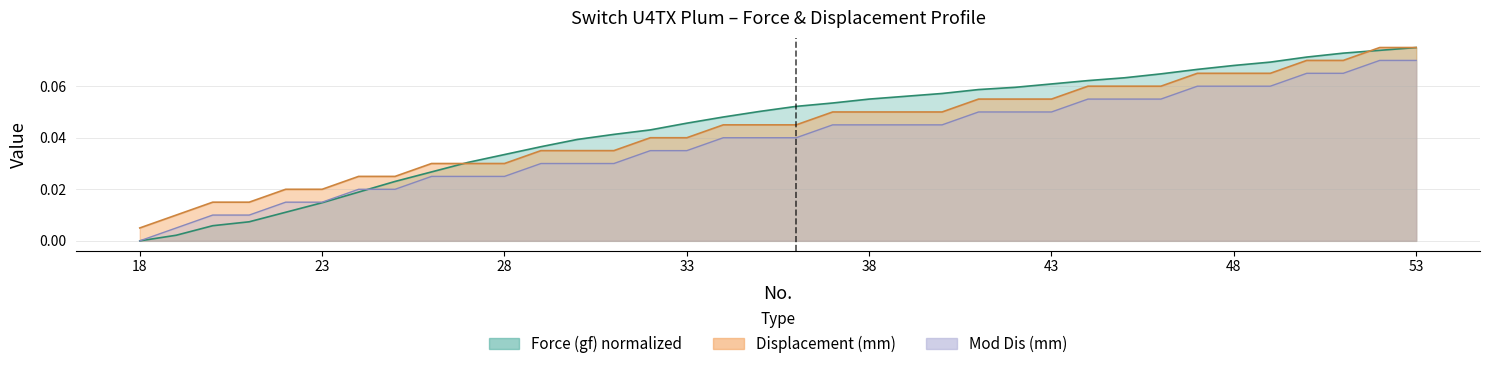

Reading left to right, list all the values displayed in this chart.

Force (gf): 18=0.0	19=0.0	20=0.0	21=0.0	22=0.0	23=0.0	24=0.0	25=0.0	26=0.0	27=0.0	28=0.0	29=0.0	30=0.0	31=0.0	32=0.0	33=0.0	34=0.0	35=0.1	36=0.1	37=0.1	38=0.1	39=0.1	40=0.1	41=0.1	42=0.1	43=0.1	44=0.1	45=0.1	46=0.1	47=0.1	48=0.1	49=0.1	50=0.1	51=0.1	52=0.1	53=0.1
Displacement (mm): 18=0.0	19=0.0	20=0.0	21=0.0	22=0.0	23=0.0	24=0.0	25=0.0	26=0.0	27=0.0	28=0.0	29=0.0	30=0.0	31=0.0	32=0.0	33=0.0	34=0.0	35=0.0	36=0.0	37=0.1	38=0.1	39=0.1	40=0.1	41=0.1	42=0.1	43=0.1	44=0.1	45=0.1	46=0.1	47=0.1	48=0.1	49=0.1	50=0.1	51=0.1	52=0.1	53=0.1
Mod Dis (mm): 18=0.0	19=0.0	20=0.0	21=0.0	22=0.0	23=0.0	24=0.0	25=0.0	26=0.0	27=0.0	28=0.0	29=0.0	30=0.0	31=0.0	32=0.0	33=0.0	34=0.0	35=0.0	36=0.0	37=0.0	38=0.0	39=0.0	40=0.0	41=0.1	42=0.1	43=0.1	44=0.1	45=0.1	46=0.1	47=0.1	48=0.1	49=0.1	50=0.1	51=0.1	52=0.1	53=0.1